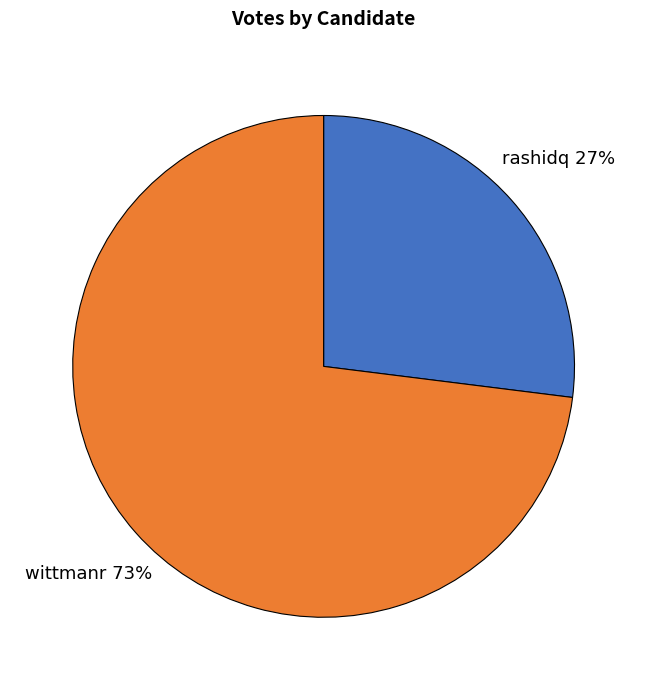

To the nearest percent, what is the difference between the largest and smallest slice percentages?

46%